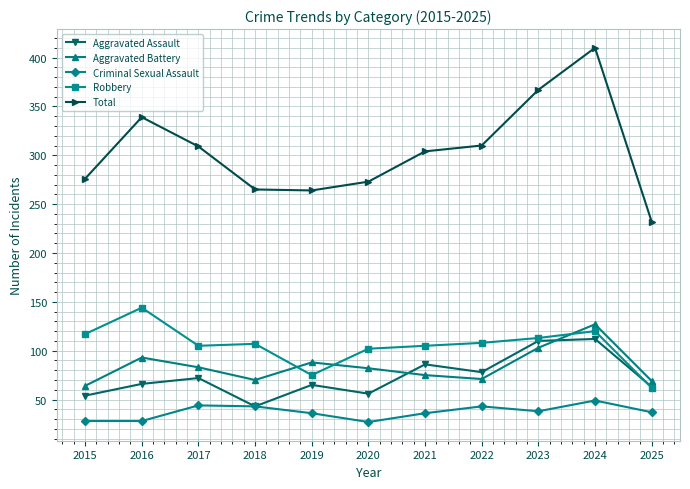

In Aggravated Assault, how many points are lower than both neighbors (excluding endpoints)?

3